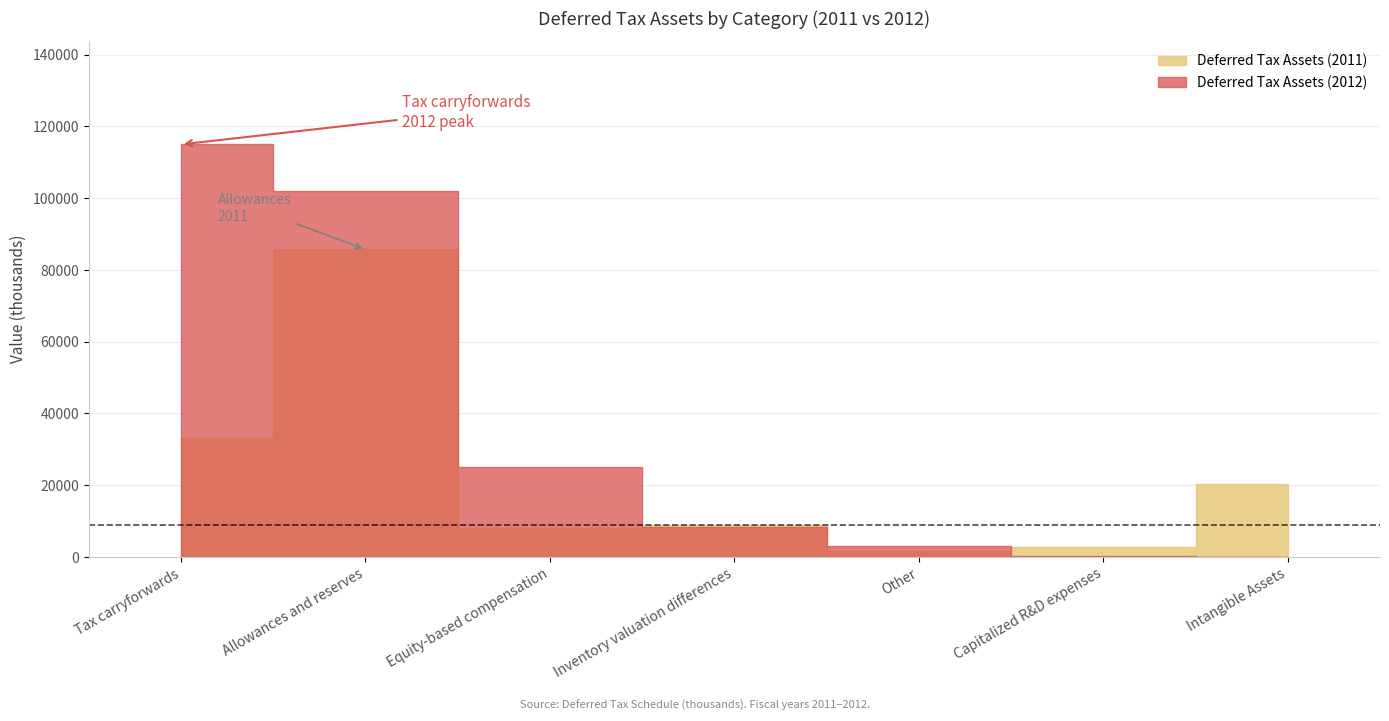

Where is Deferred Tax Assets (2012) nearest to the value 57487?

Equity-based compensation